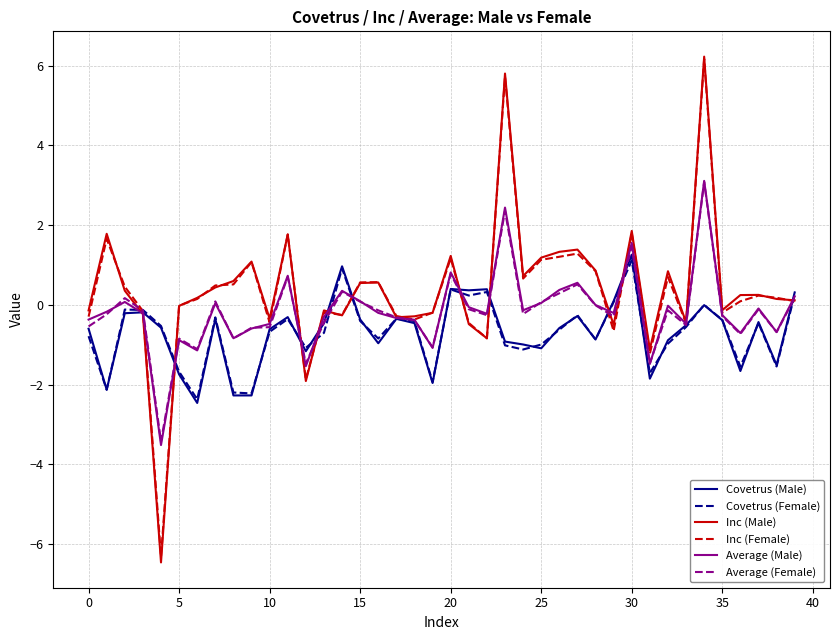

What is the greatest value displayed?

6.2